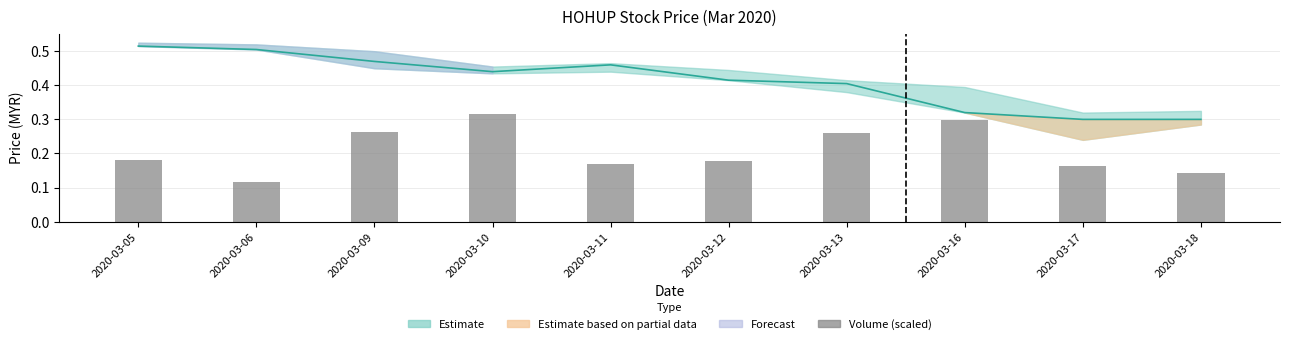

What is the value of the close bar at the 9th from the left?

0.3